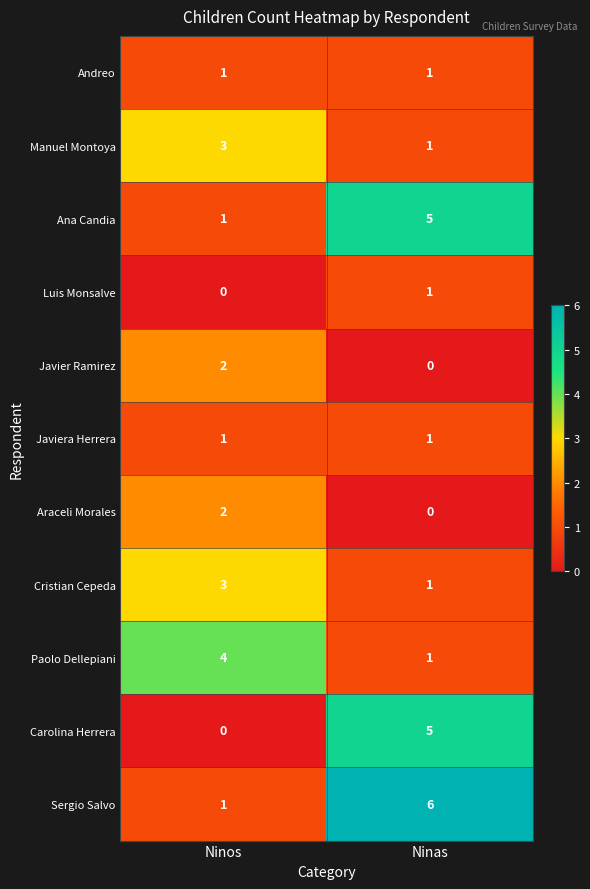

At which category is the sum across all series the highest?

Ninas